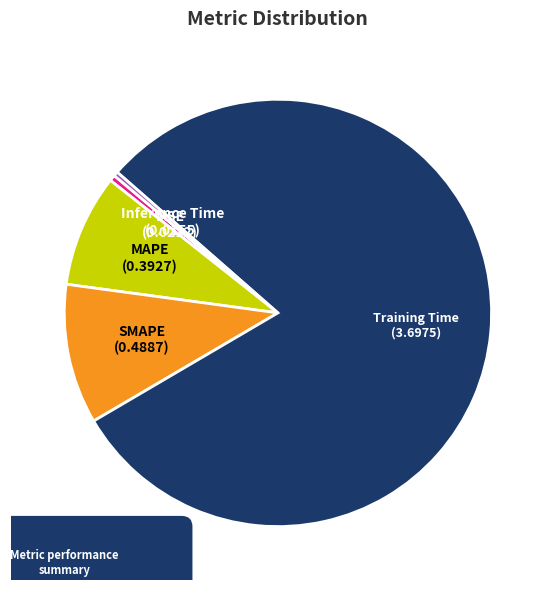

True or false: SMAPE accounts for 5% of the total.

False